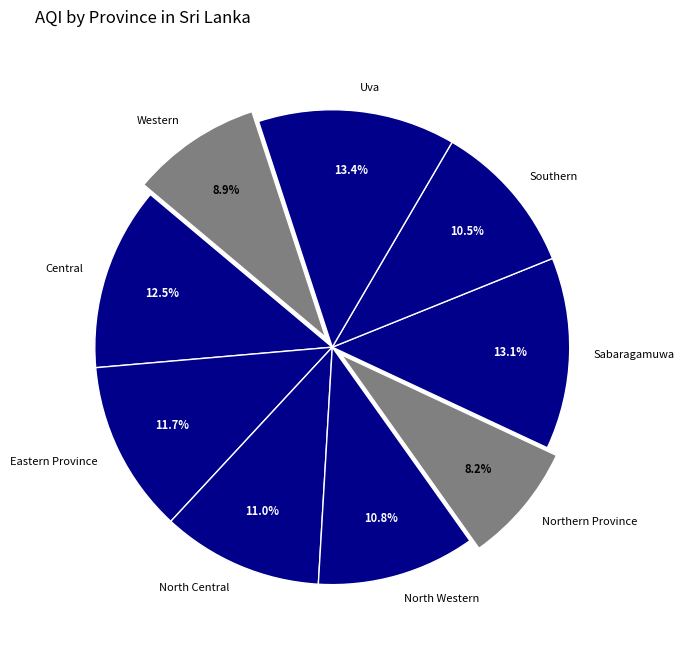

How many slices are in this pie chart?

9